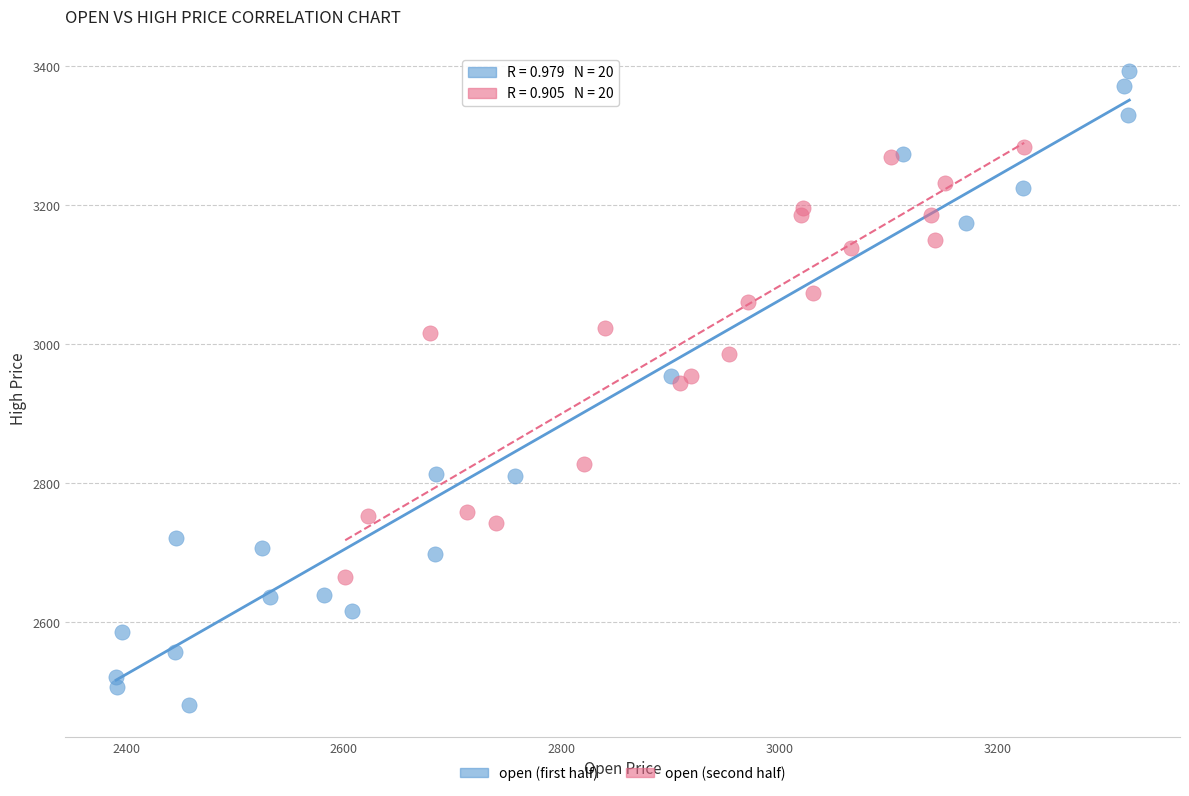

Which series has the widest spread of Y values?

open (first half)